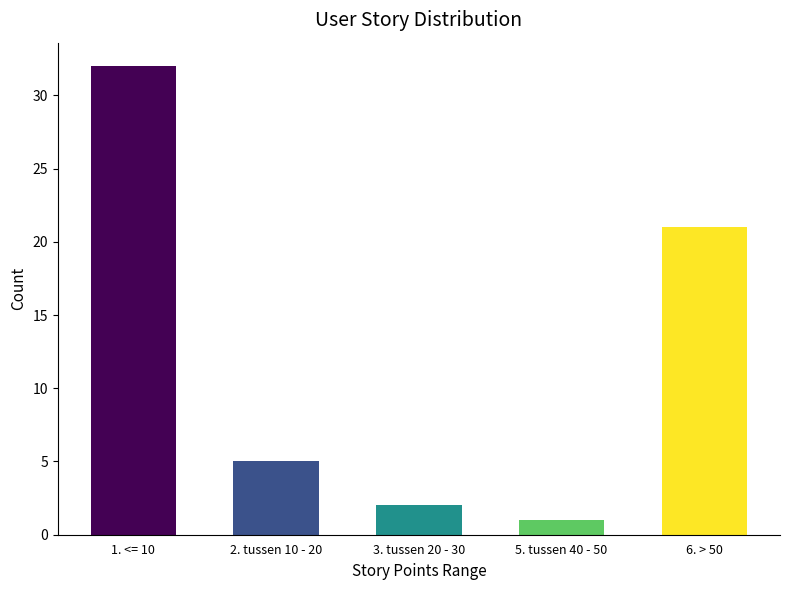

What is the value of the 3rd bar from the left?

2